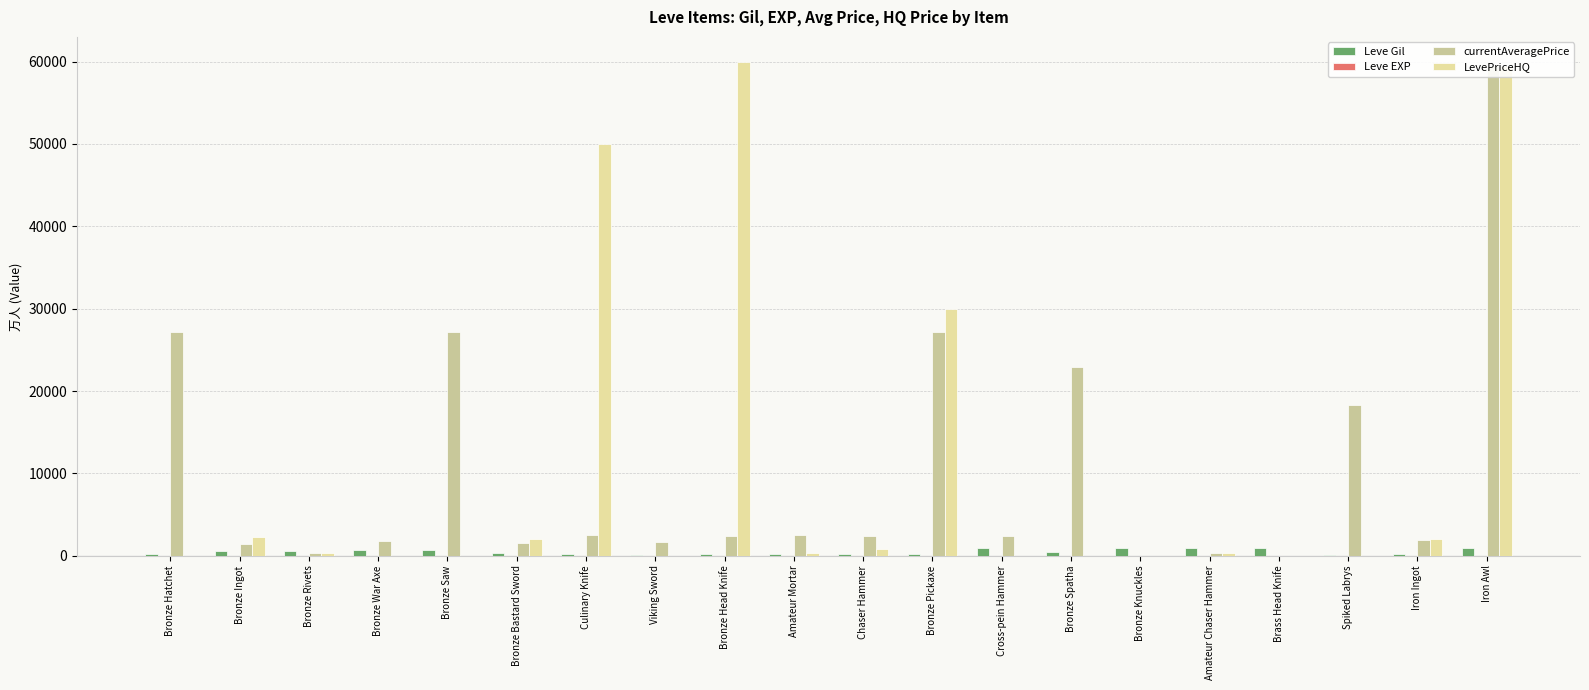

Which series has the largest range (max minus min)?

LevePriceHQ